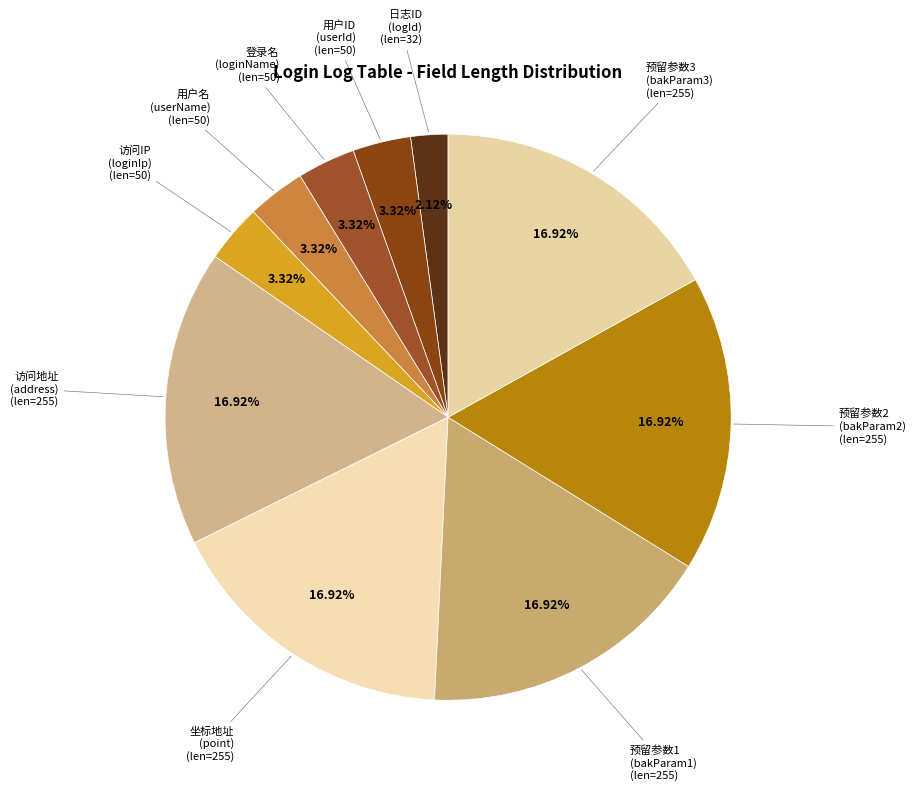

Combined, do 访问IP (loginIp) and 访问地址 (address) account for over 50%?

No